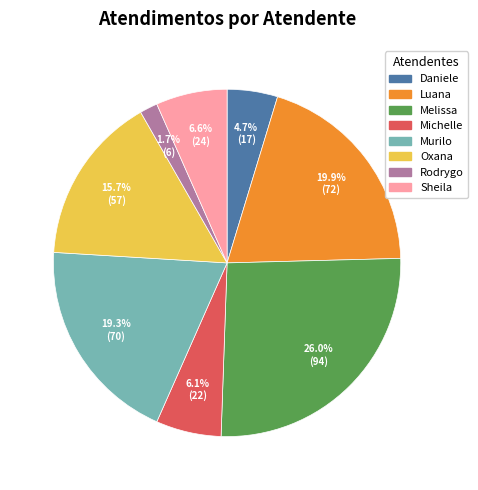

Does any single category account for the majority?

No